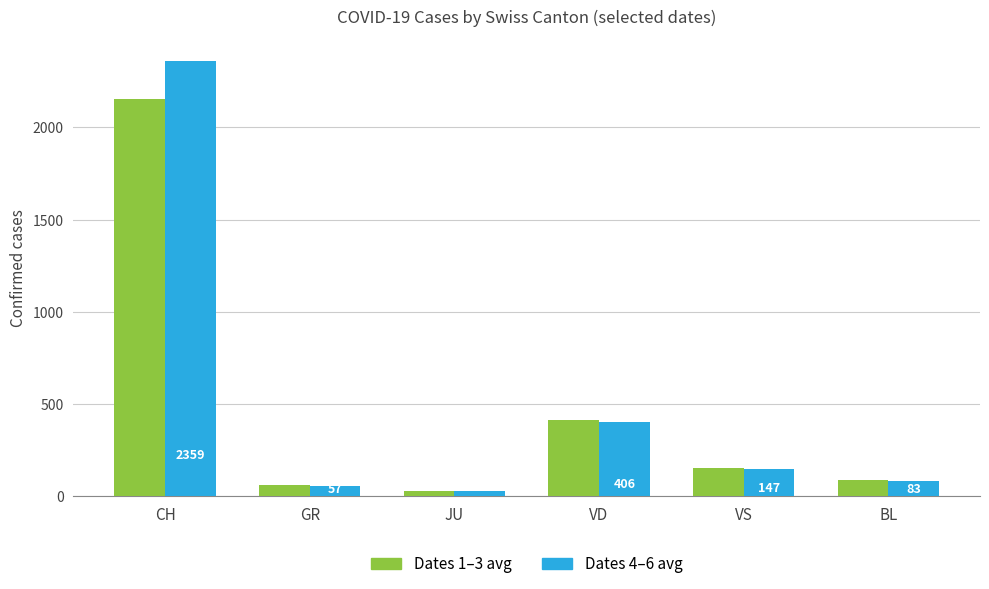

What is the spread (max minus min) of values at CH?

204.3